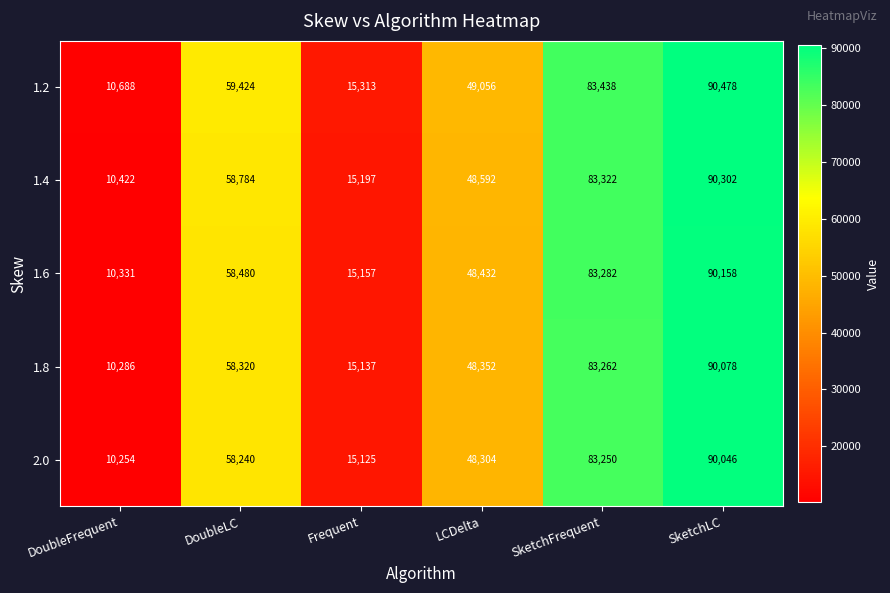

True or false: 2.0 has a value of 13045 at DoubleLC.

False